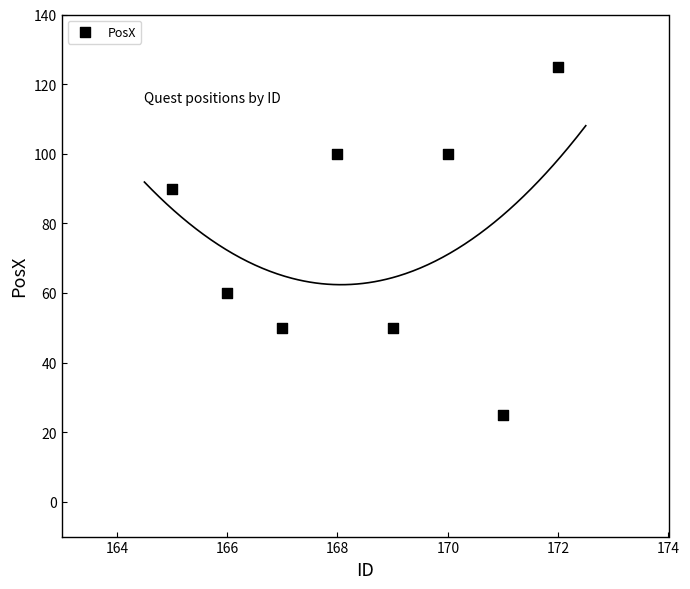

What is the average X value?

168